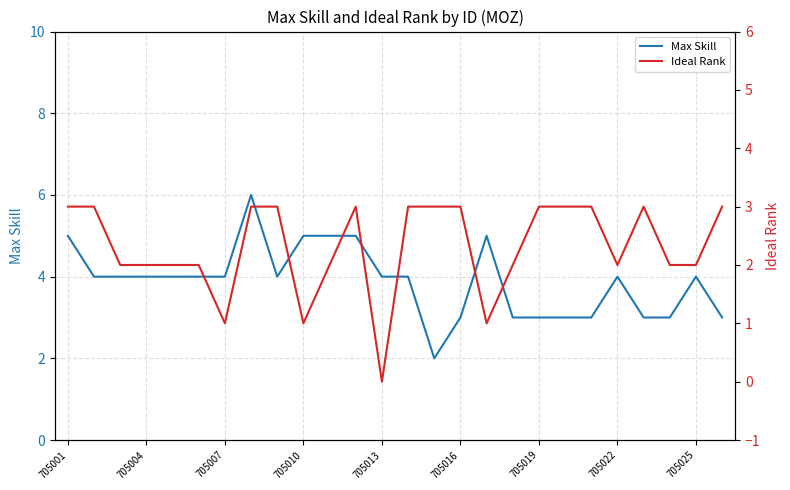

Is it true that Ideal Rank equals 5 at 11?

False